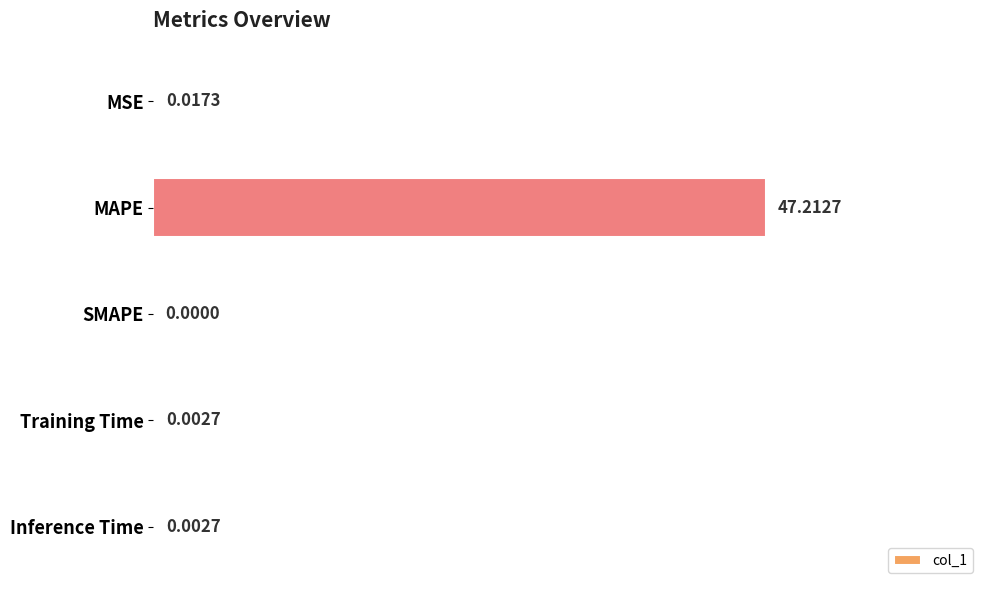

Between Inference Time and MSE, which is larger?

MSE